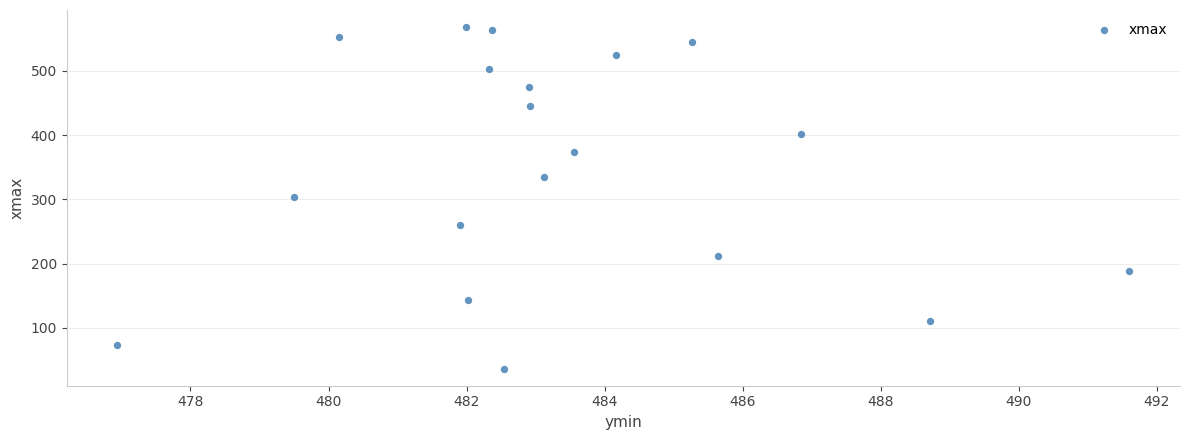

What is the range of X values (max minus min)?

14.7